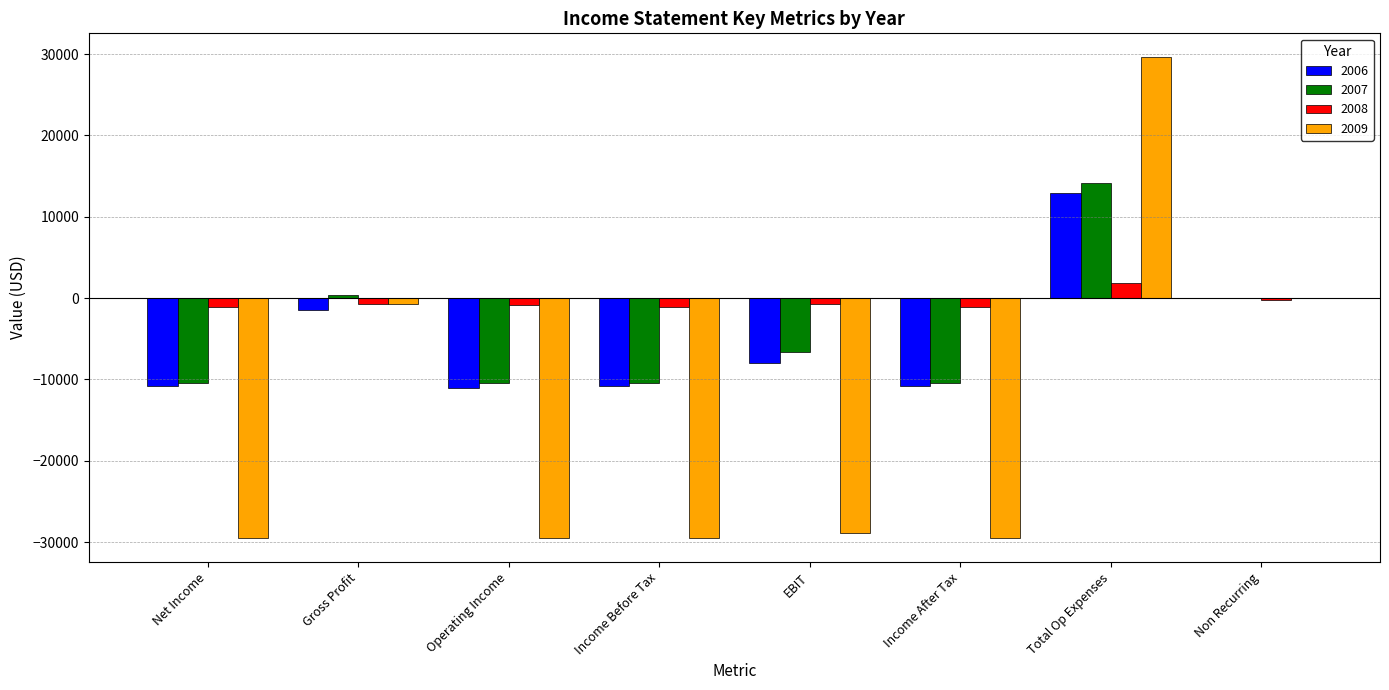

True or false: 2007 has a value of -9619 at EBIT.

False